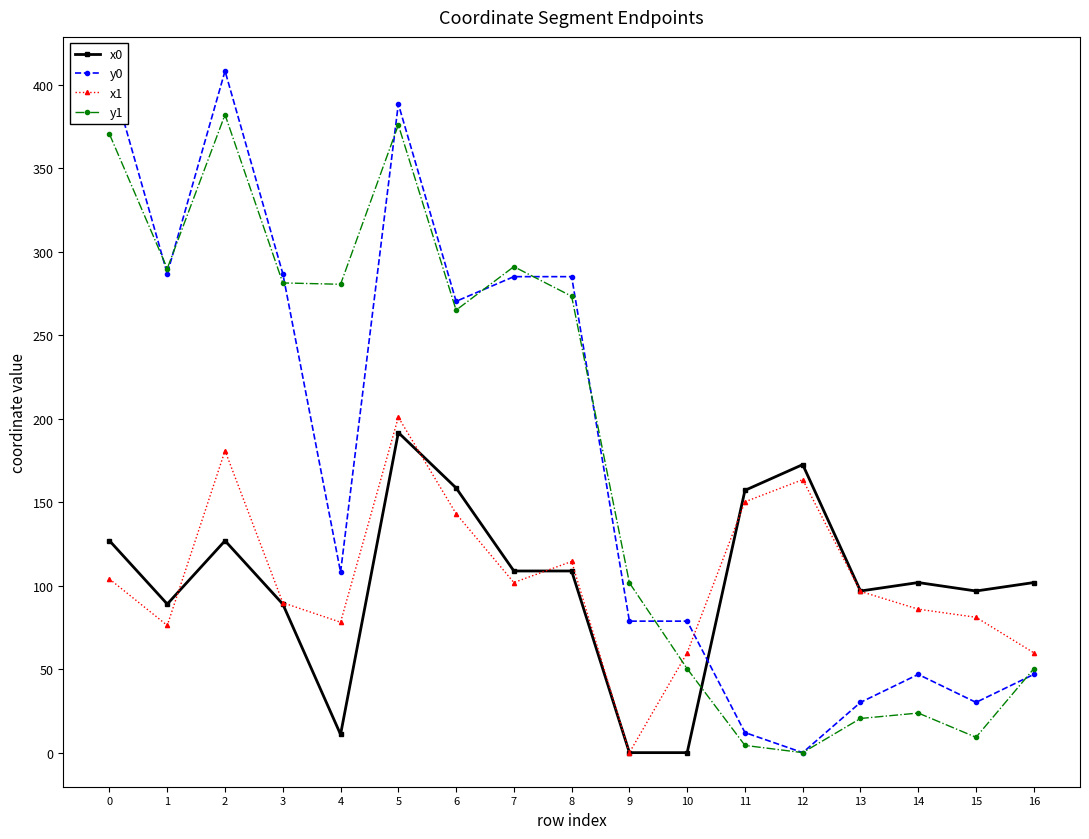

How many positive values does the x1 series have?

16